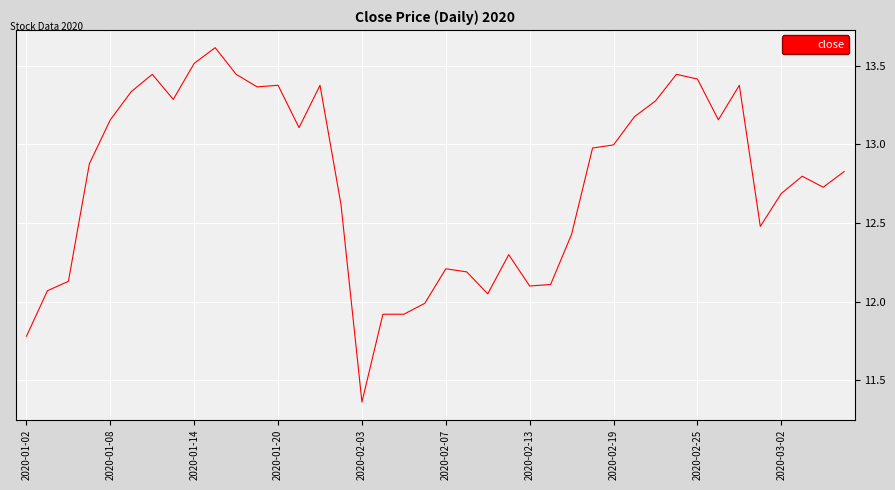

What is the greatest value displayed?

13.6